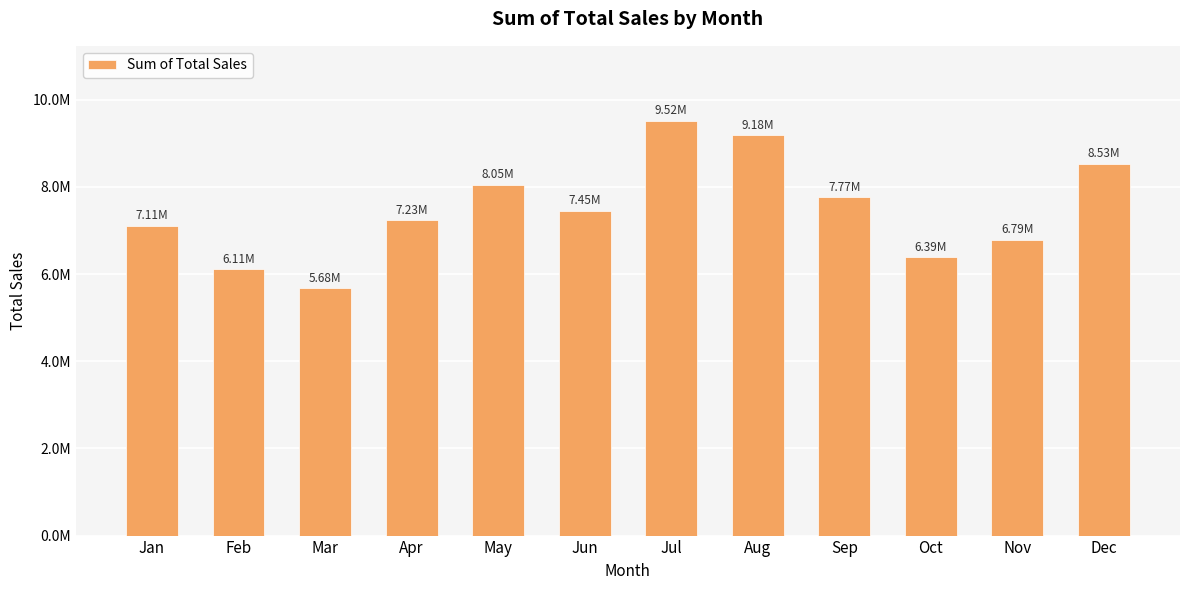

Does the chart contain any negative values?

No